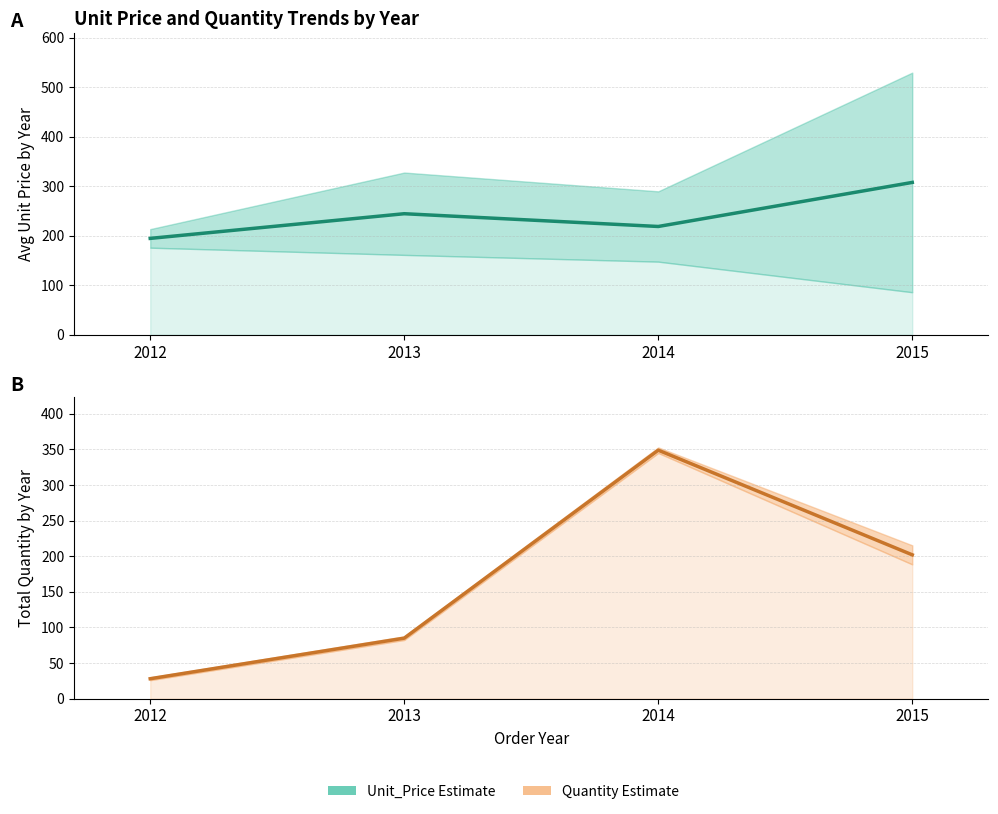

What is the approximate value of Total Quantity at 2013?

85.0